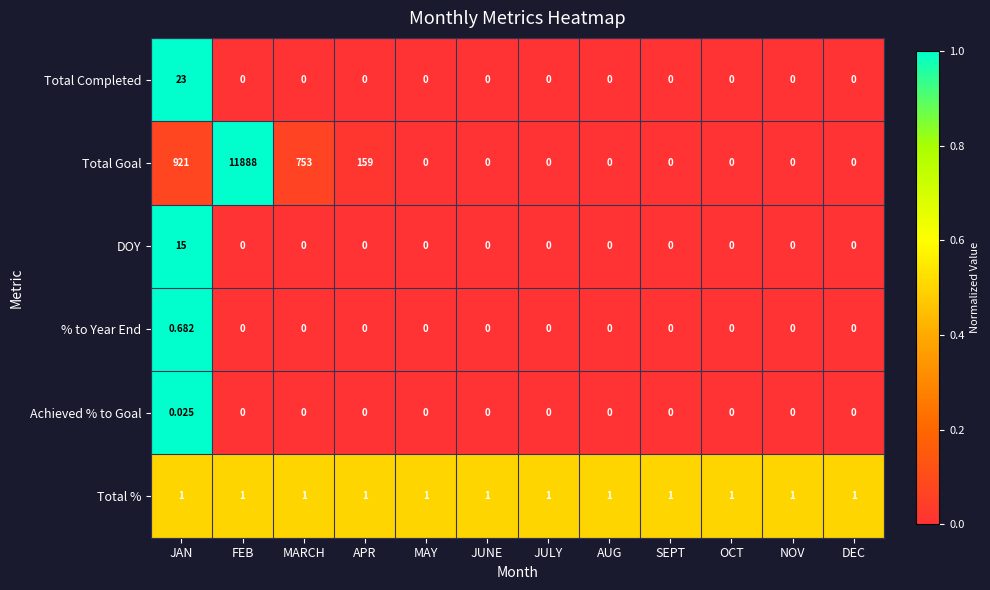

Which series has the largest total across all categories?

Total Goal